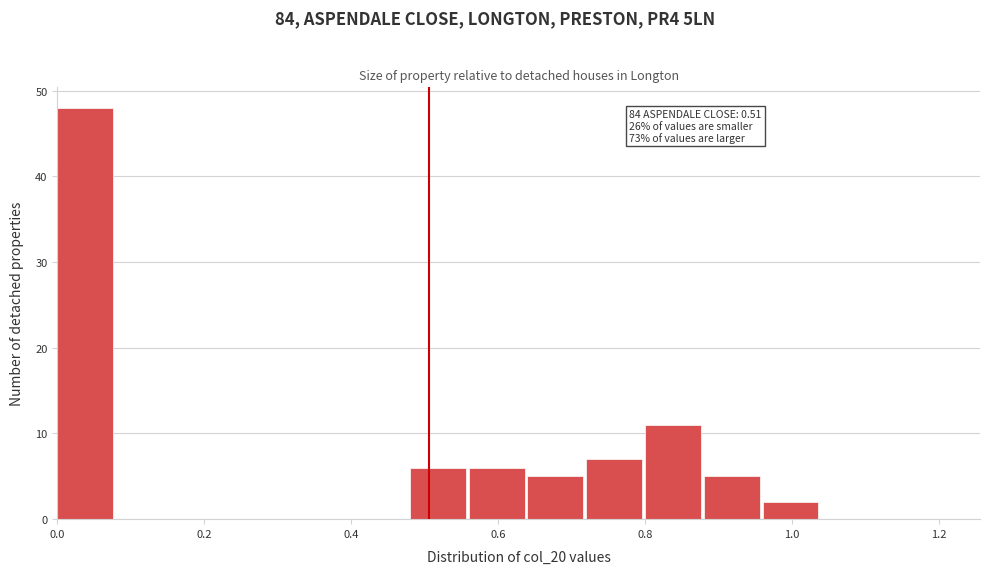

Over which range of the x-axis is the bar tallest?

0.00 to 0.08